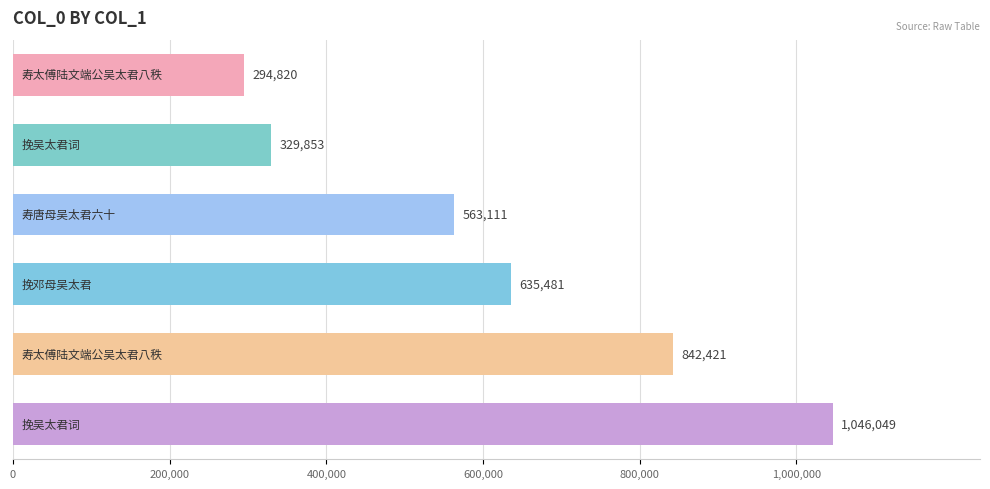

What is the maximum value shown in the chart?

1046049